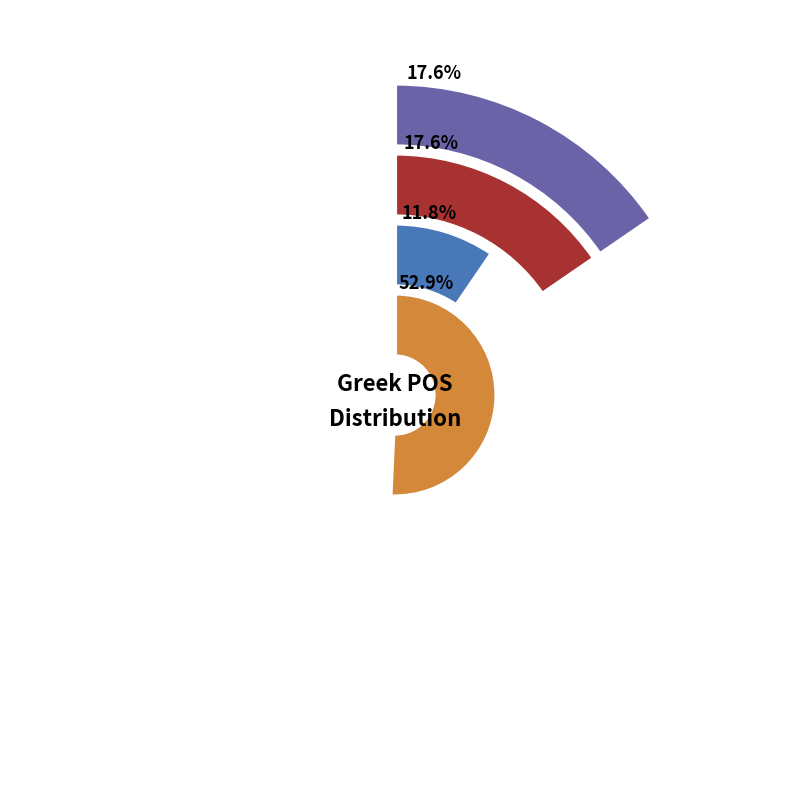

What percentage do n-s---md- and n-s---fg- together represent?

17.6%